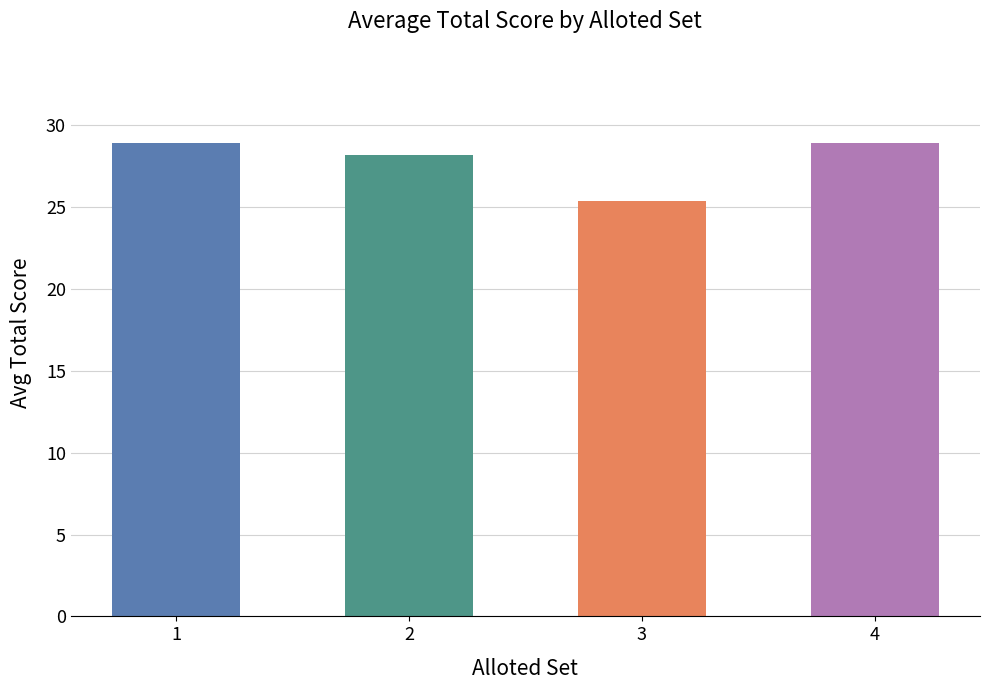

What is the sum of the values at 1 and 3?

54.3